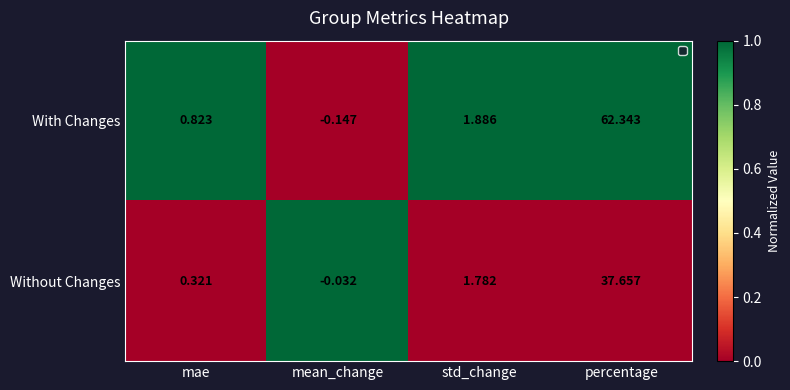

At std_change, list the series in order from largest to smallest.

With Changes, Without Changes